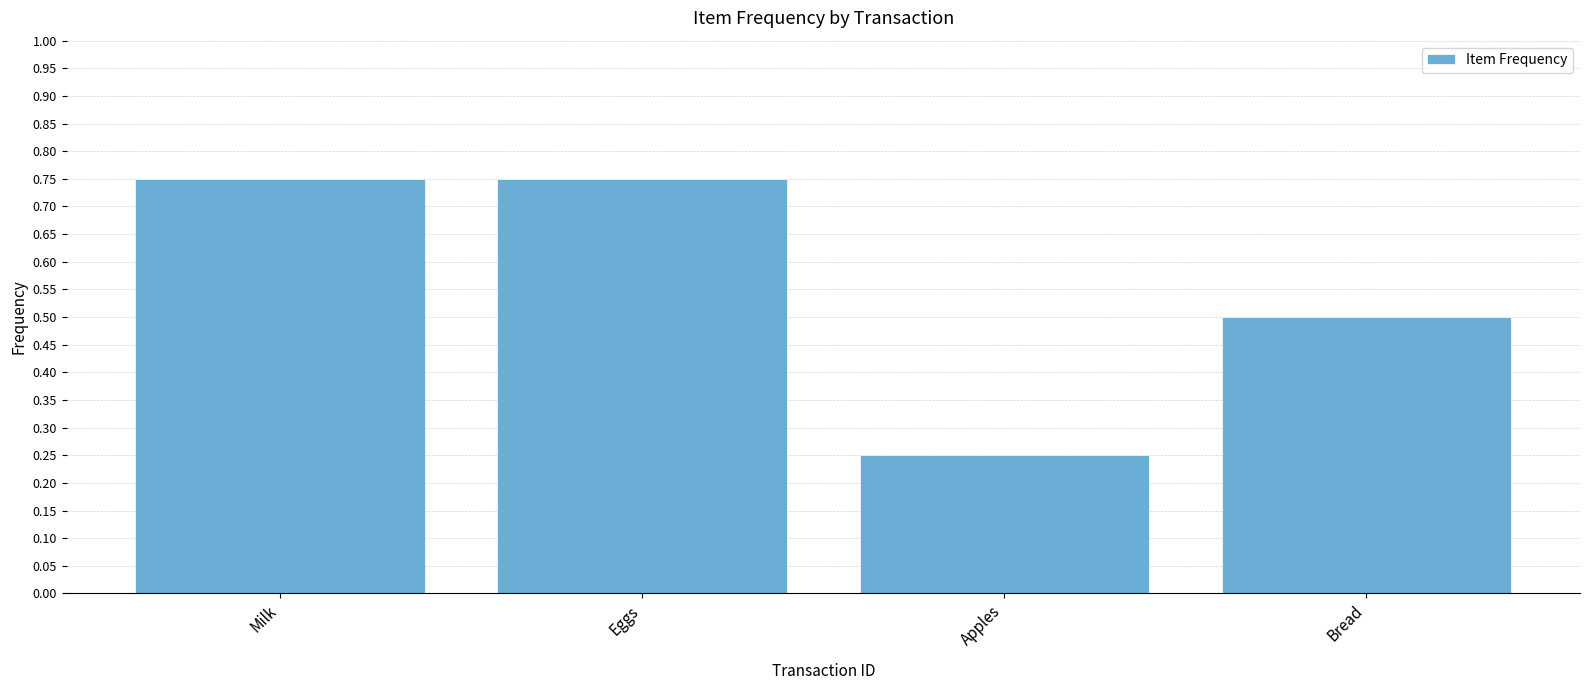

At which category does the chart reach its minimum across all series?

Apples